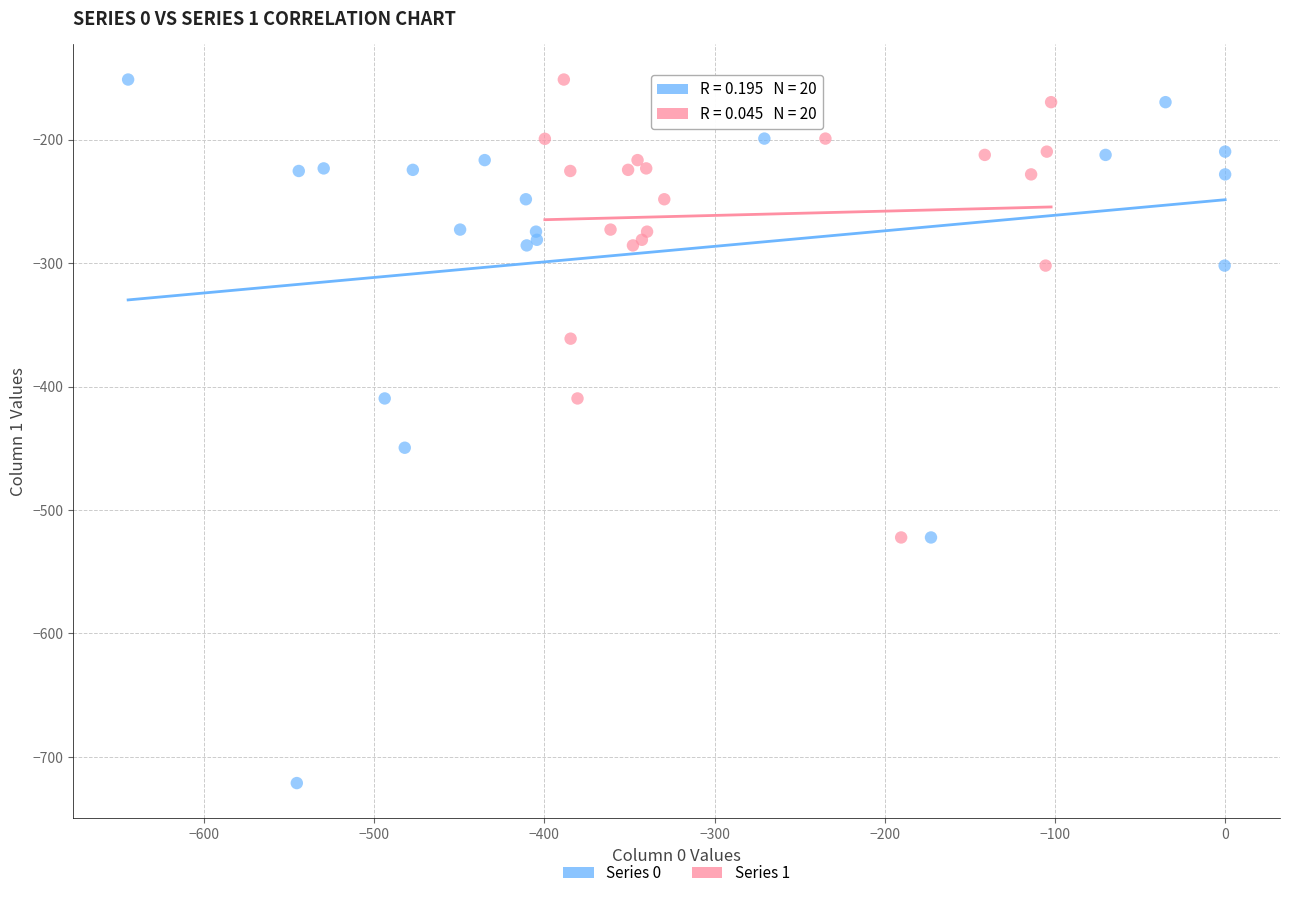

Which series has the largest Y range (max minus min)?

Series 0